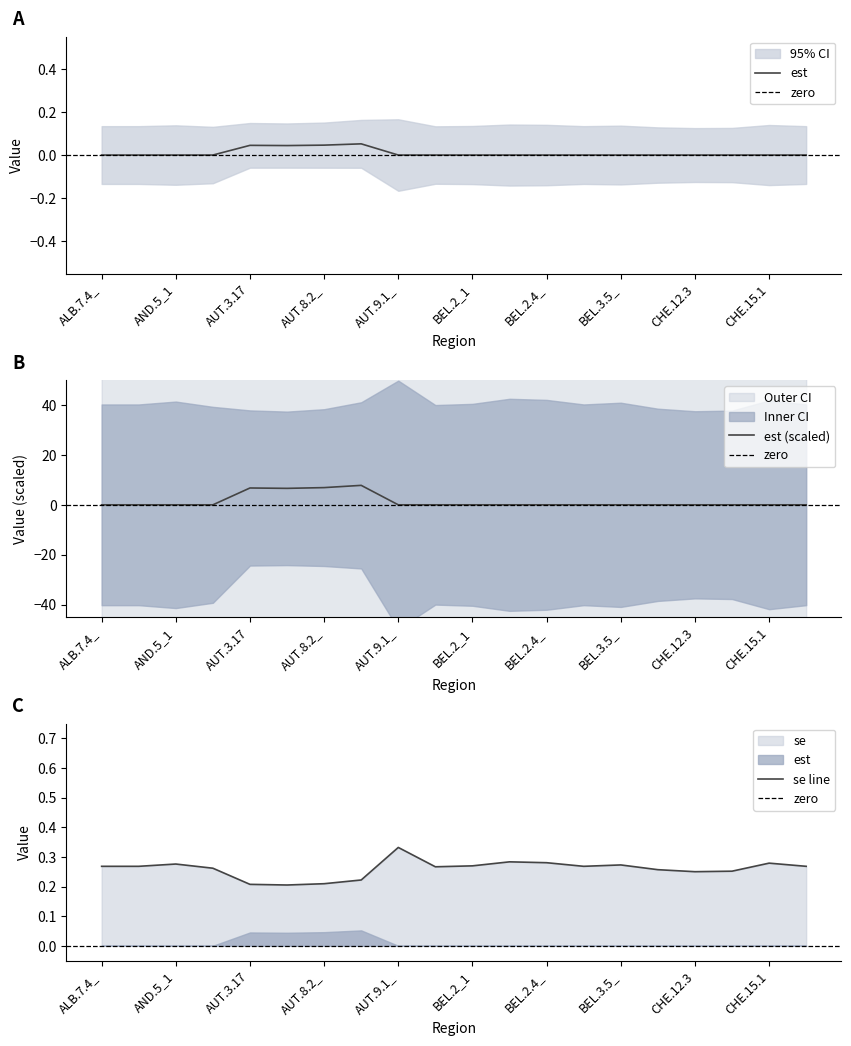

What is the label of the 18th point from the left?

CHE.14.1_1